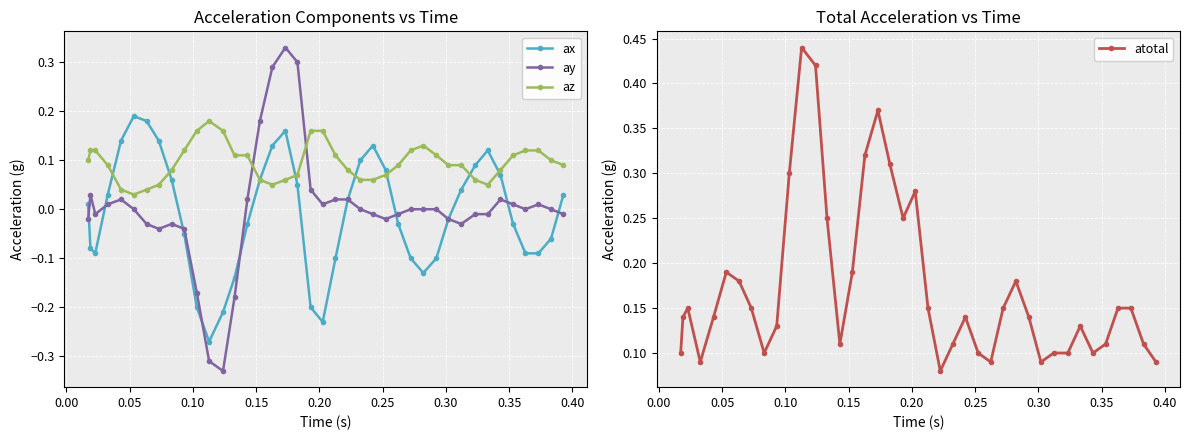

True or false: ay has more than 1 interior local peaks.

True